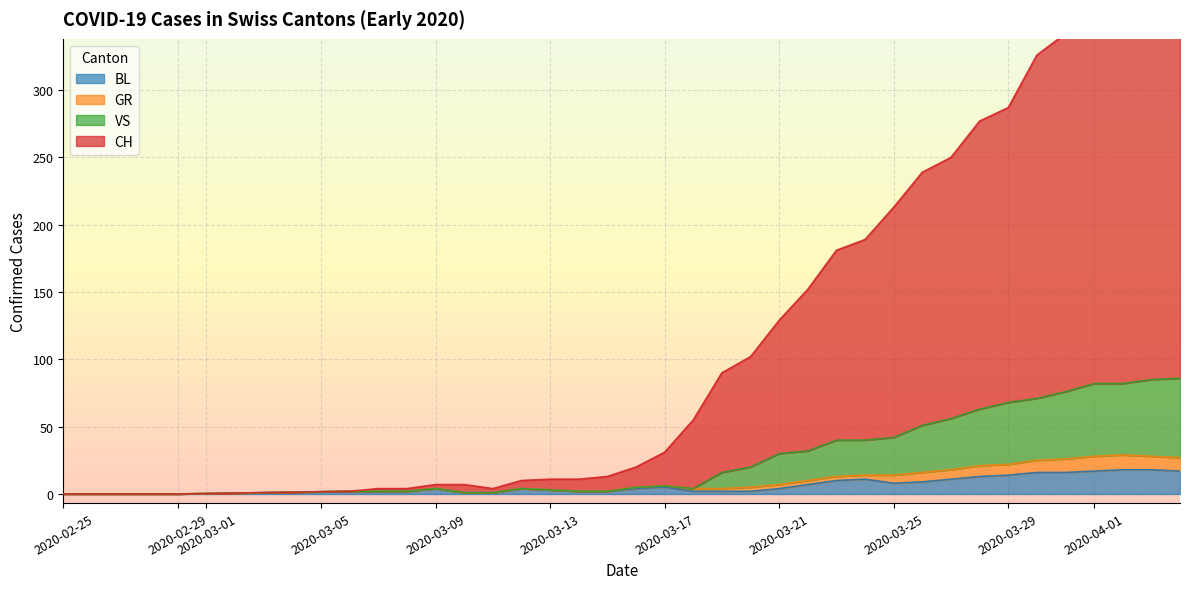

What is the highest value of the BL series?

18